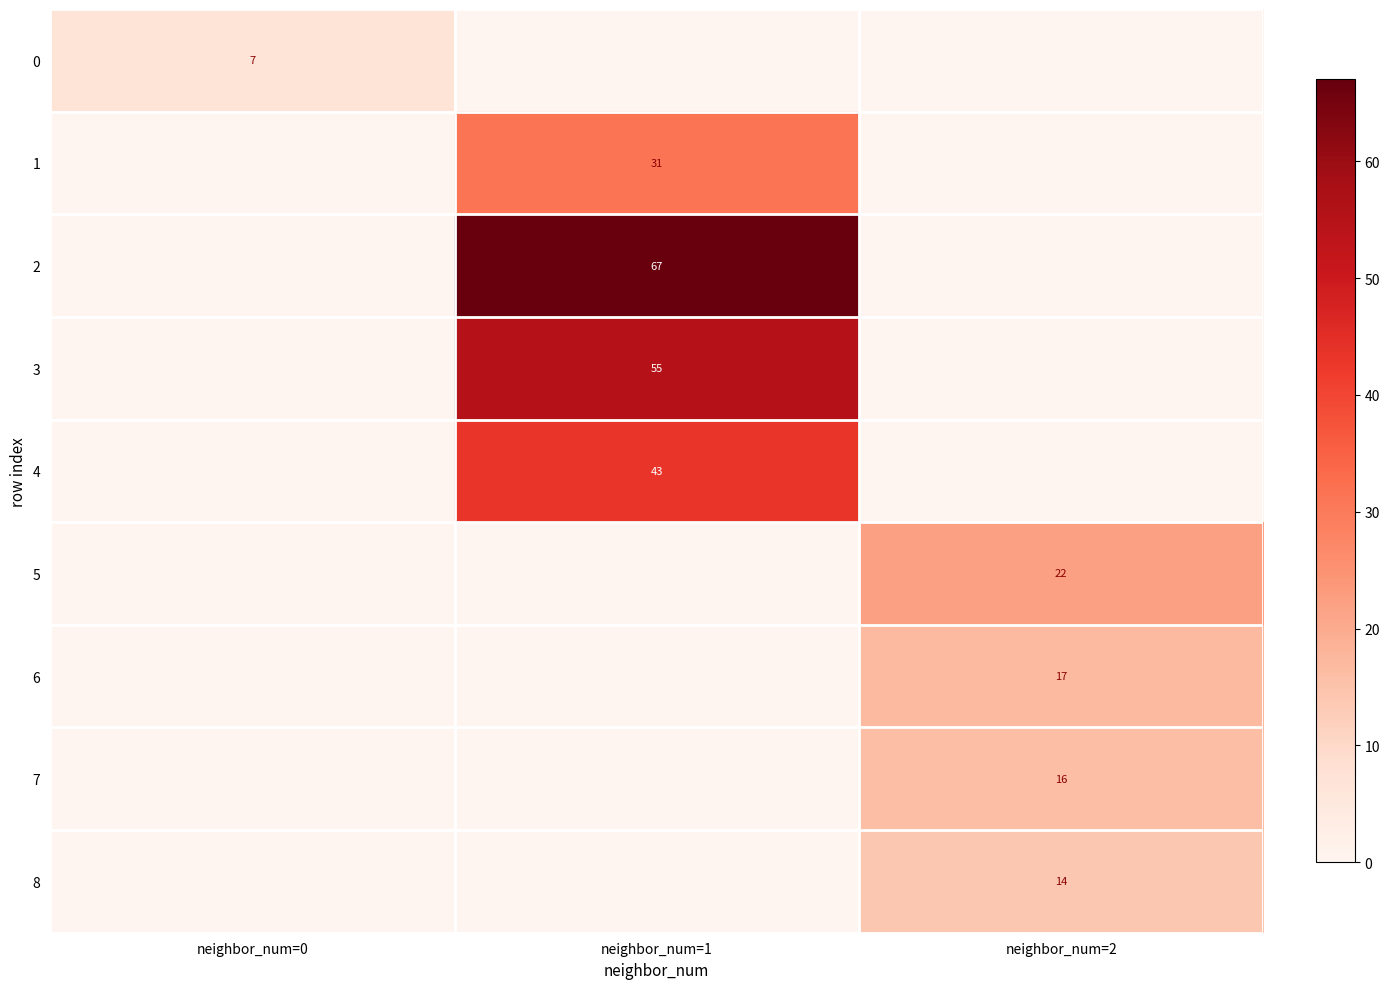

Is it true that 1 equals 31 at neighbor_num=1?

True